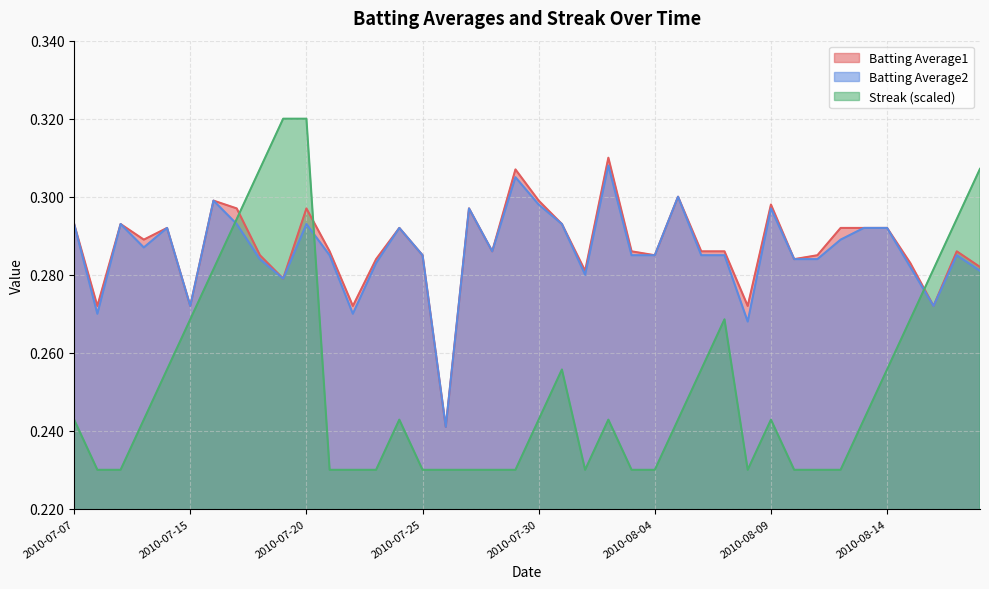

What is the minimum value for Streak?

0.2